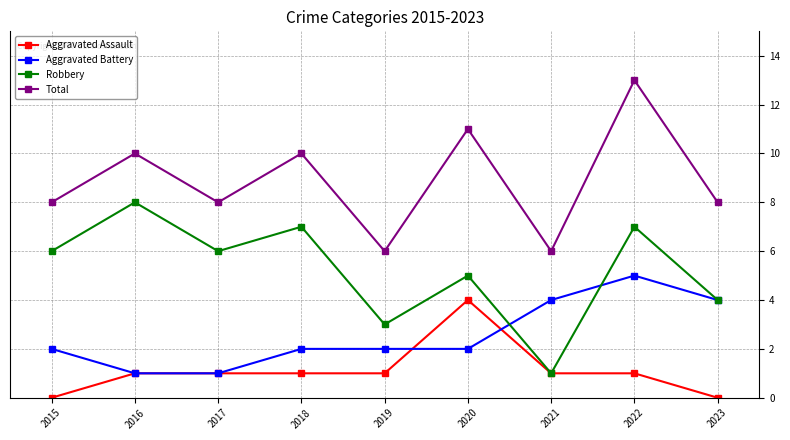

What is the approximate value of Robbery at 2016?

8